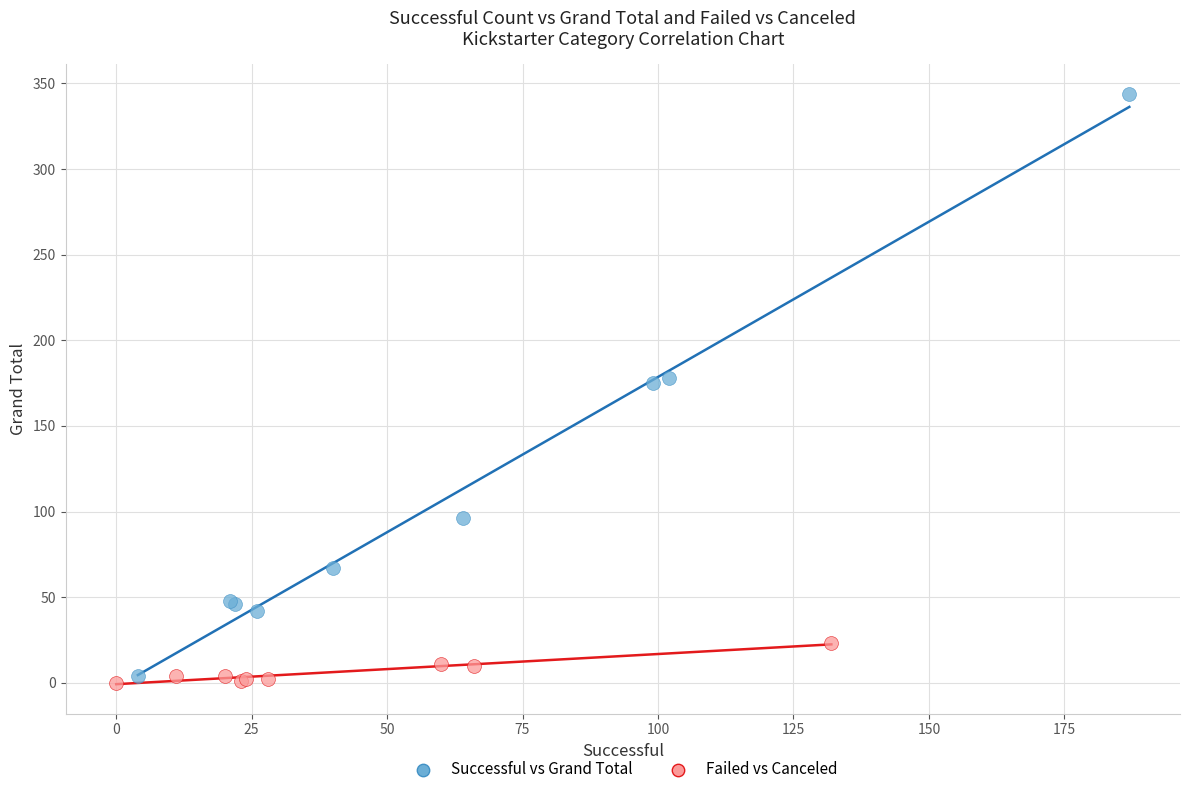

Which series contains the lowest Y value?

Failed vs Canceled